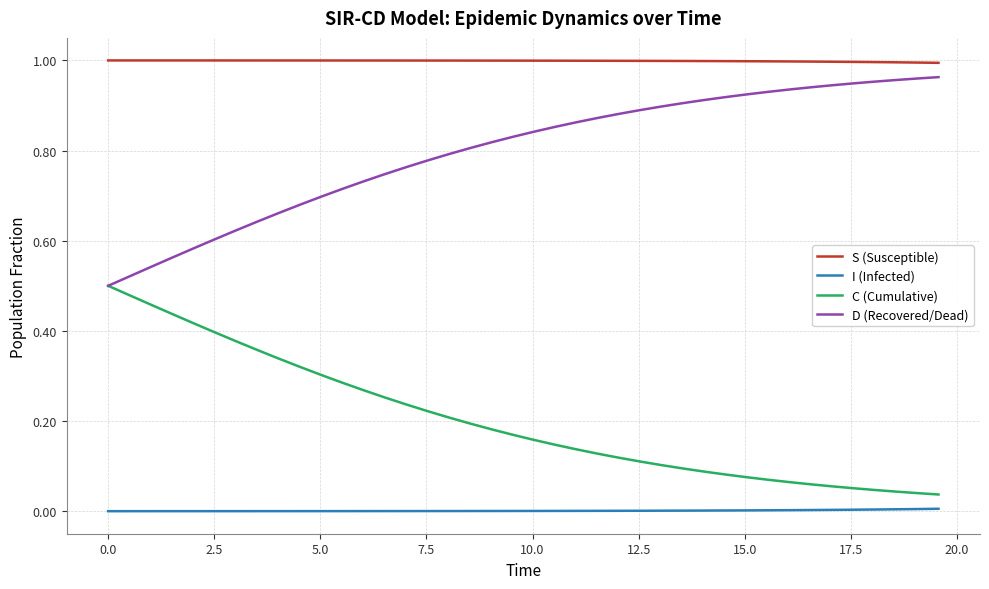

Which series has the largest total across all categories?

S (Susceptible)